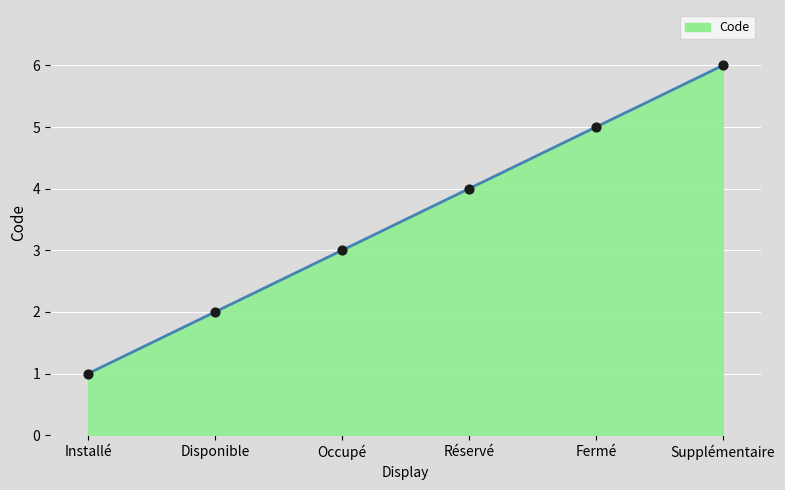

What is the change in value from Installé to Supplémentaire?

+5